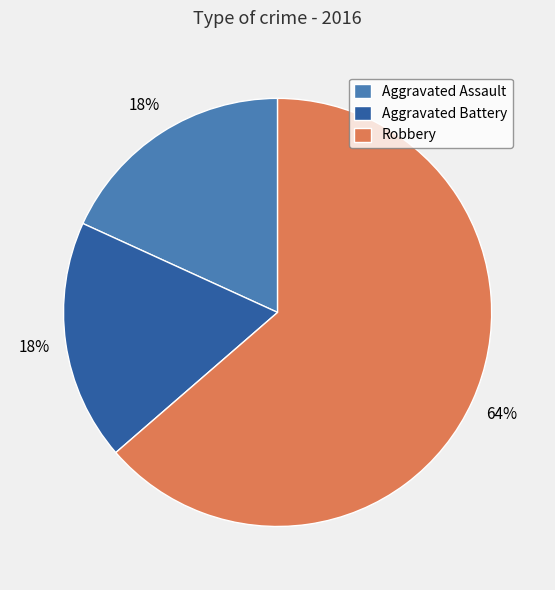

Which slice is the largest?

Robbery